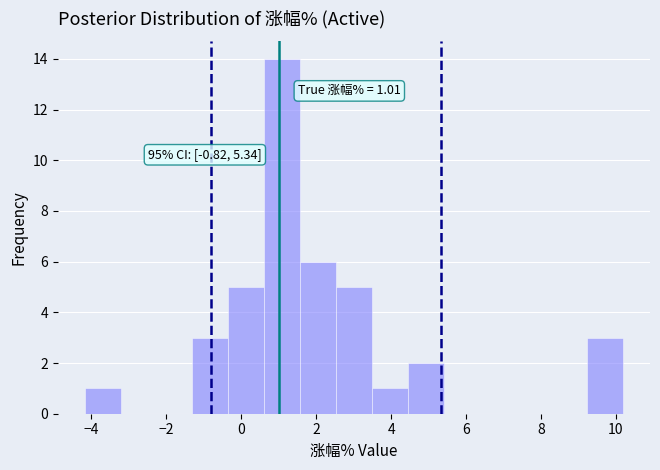

Over which range of the x-axis is the bar tallest?

0.6 to 1.6